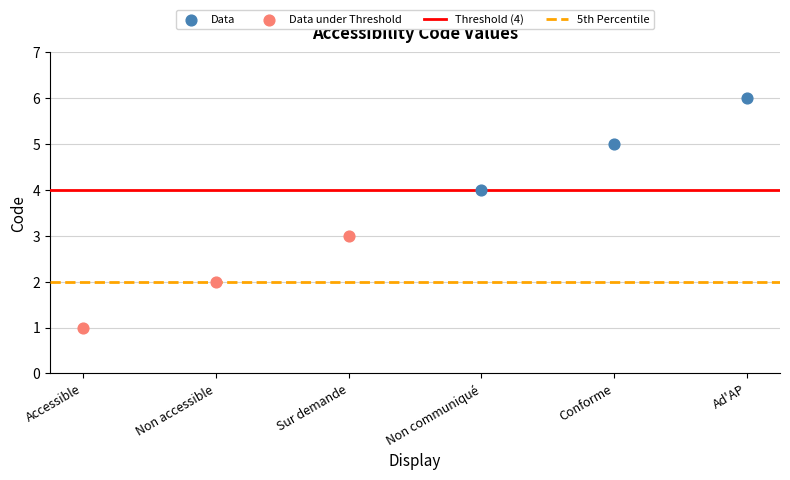

Which series reaches the minimum Y coordinate?

Data under Threshold